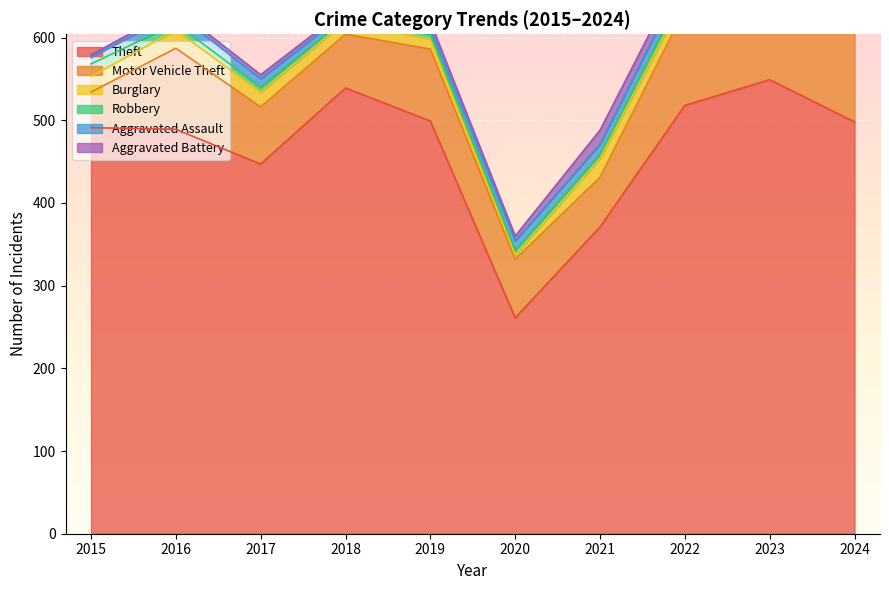

Where does the Theft series first go above 498?

2018